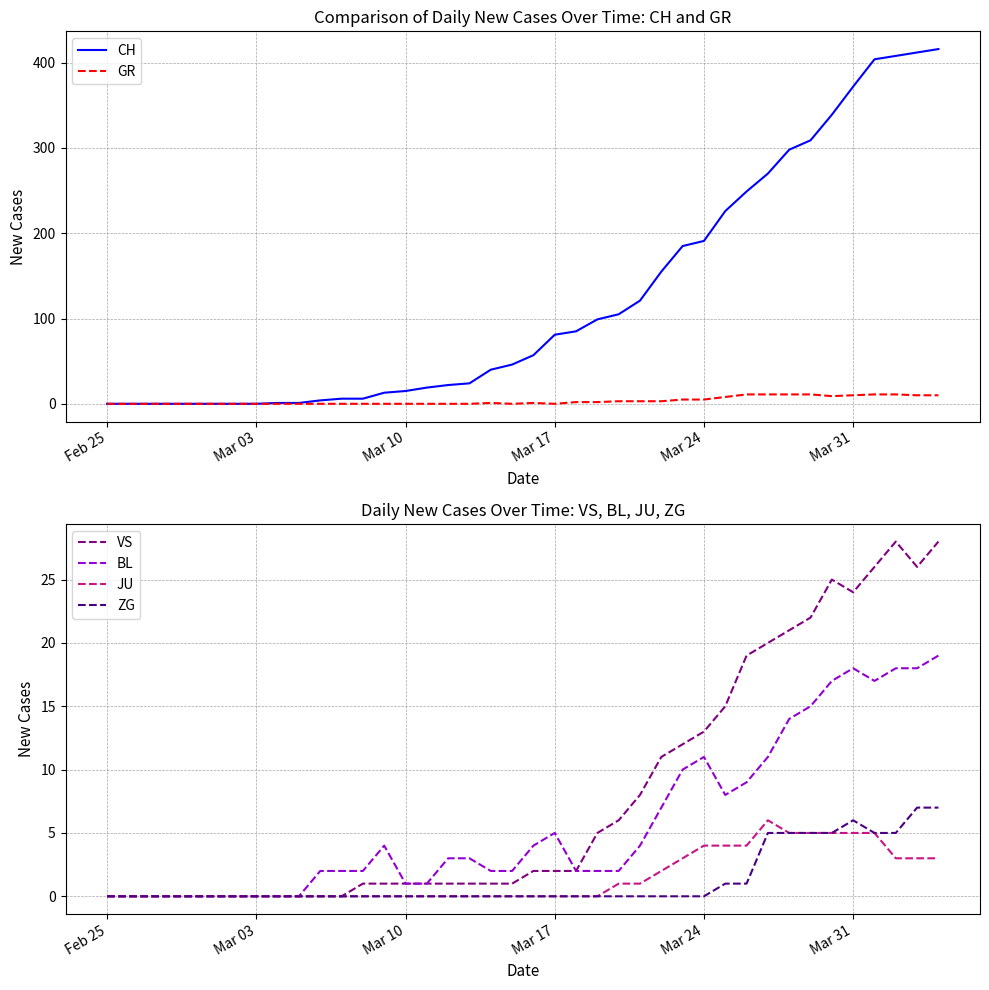

What is the maximum value for VS?

28